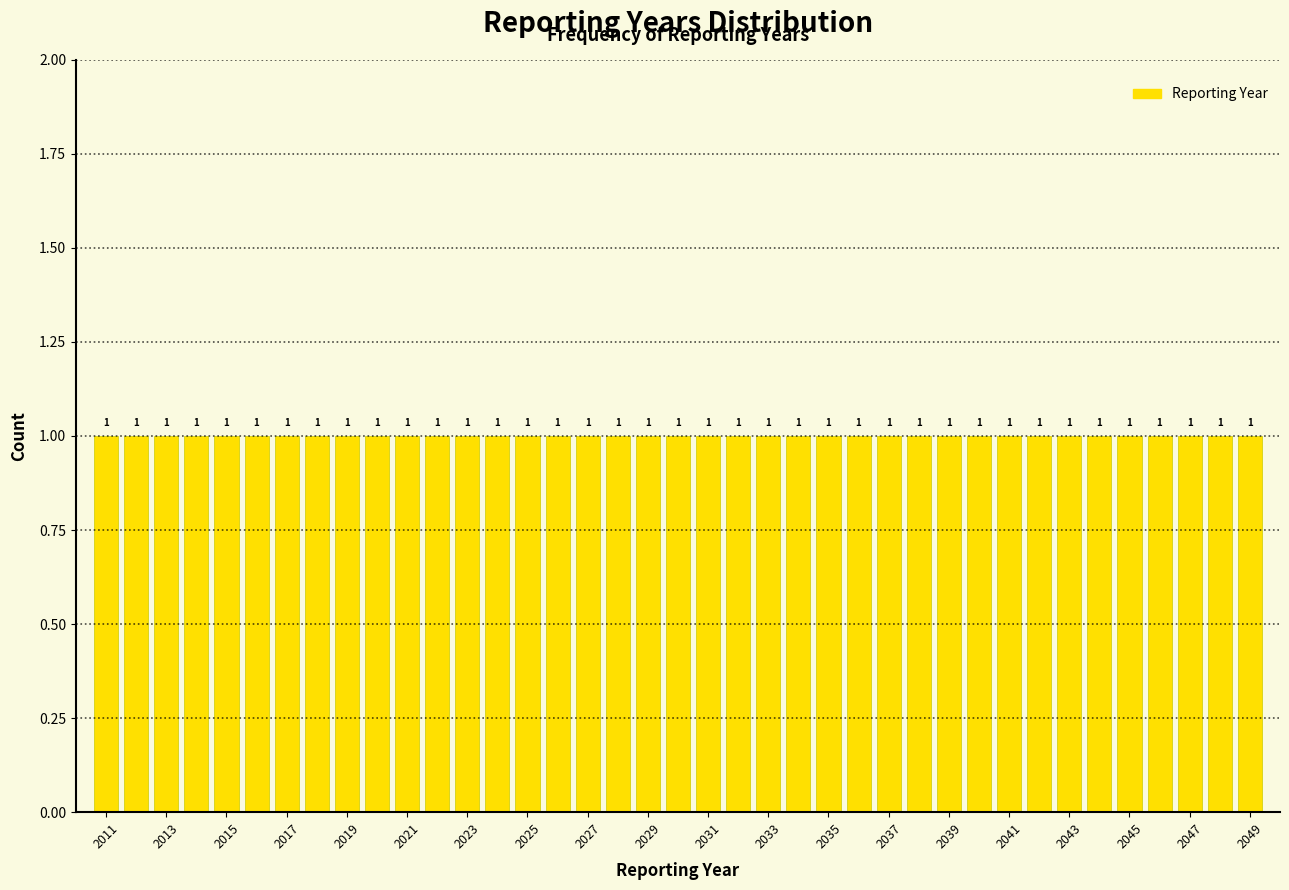

What is the height of the bar covering 2037.5 to 2038.5 on the x-axis? The bar edges are not printed on the chart, so give them approximately, as read against the axis.

1